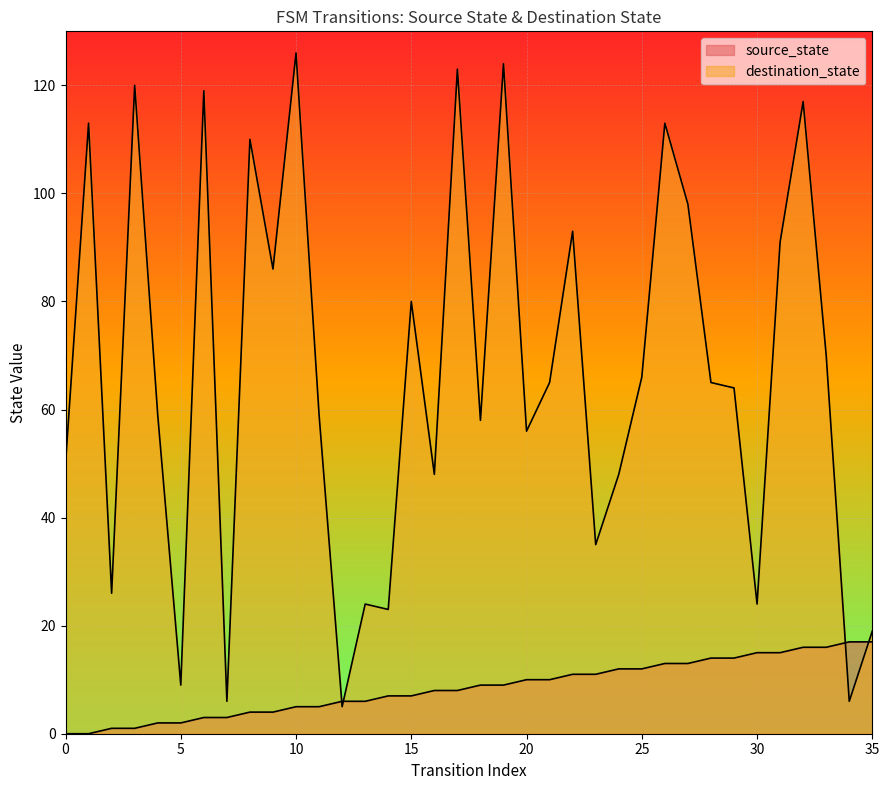

Which series has the largest total across all categories?

destination_state